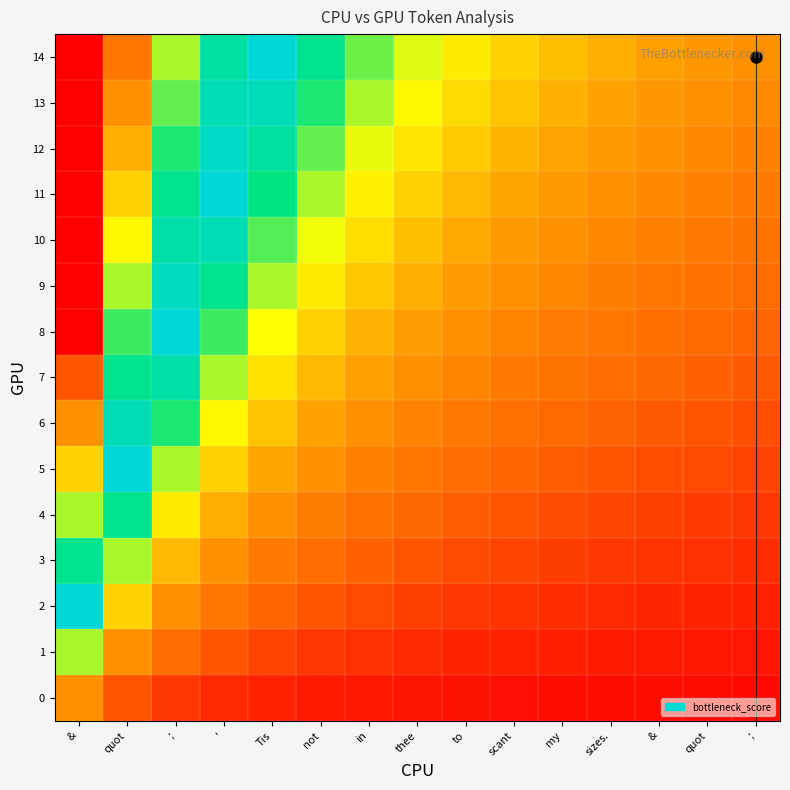

Which category has the lowest value across all series?

&